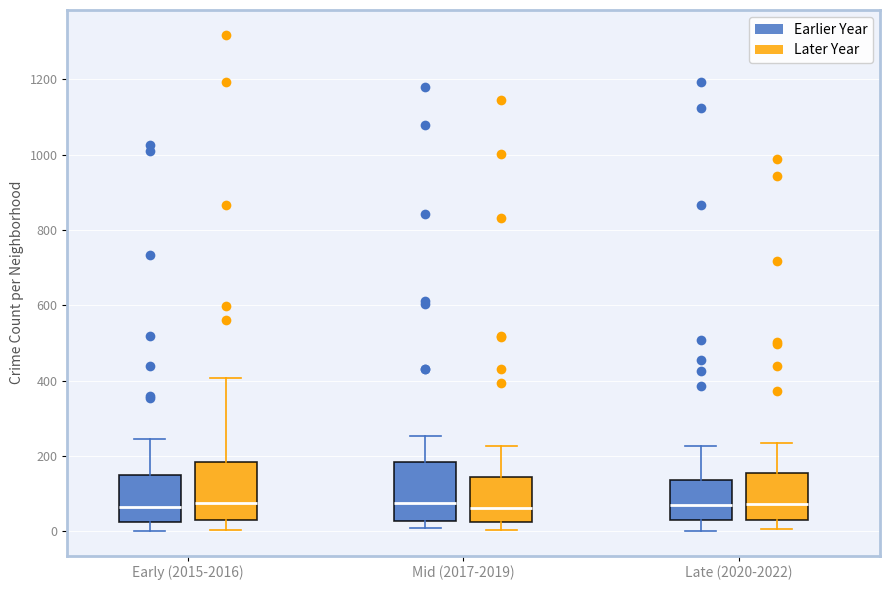

Reading left to right, read every box against the y-axis: the position of its median line, the range the box covers, and the ends of its whiskers. The values are not printed on the chart, so give them approximately, as read against the axis.

Early (2015-2016) (Earlier Year): median 60, box 20 to 140, whiskers 0 to 240
Early (2015-2016) (Later Year): median 80, box 40 to 180, whiskers 0 to 400
Mid (2017-2019) (Earlier Year): median 80, box 20 to 180, whiskers 0 to 260
Mid (2017-2019) (Later Year): median 60, box 20 to 140, whiskers 0 to 220
Late (2020-2022) (Earlier Year): median 60, box 20 to 140, whiskers 0 to 220
Late (2020-2022) (Later Year): median 80, box 40 to 160, whiskers 0 to 240